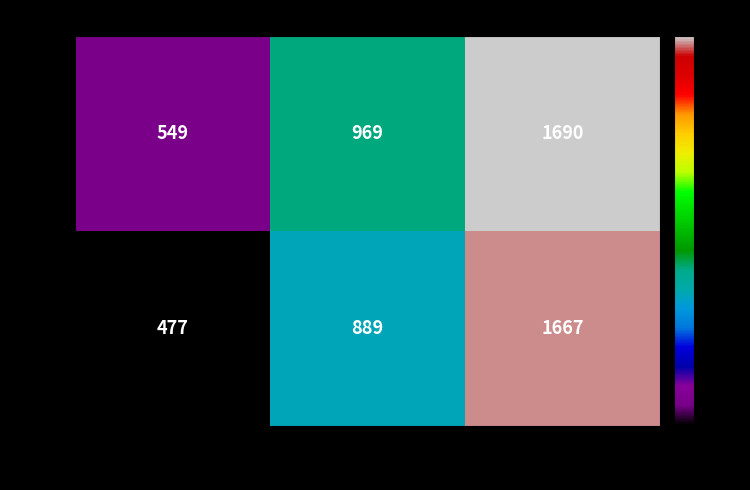

Reading right to left, list all the values displayed in this chart.

No: H (0.45)=1690	M (0.4)=969	L (0.35)=549
Yes: H (0.45)=1667	M (0.4)=889	L (0.35)=477